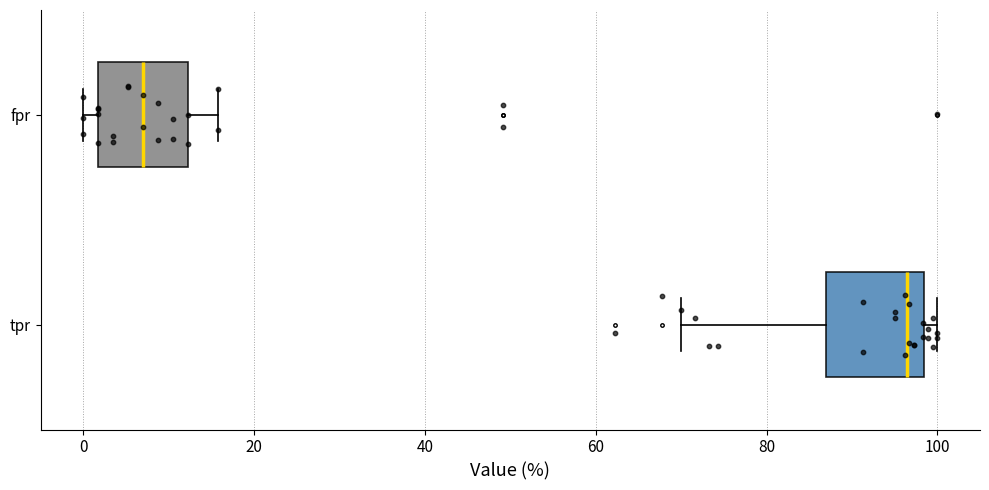

Reading bottom to top, read every box against the x-axis: the position of its median line, the range the box covers, and the ends of its whiskers. The values are not printed on the chart, so give them approximately, as read against the axis.

tpr: median 96, box 88 to 98, whiskers 70 to 100
fpr: median 8, box 2 to 12, whiskers 0 to 16